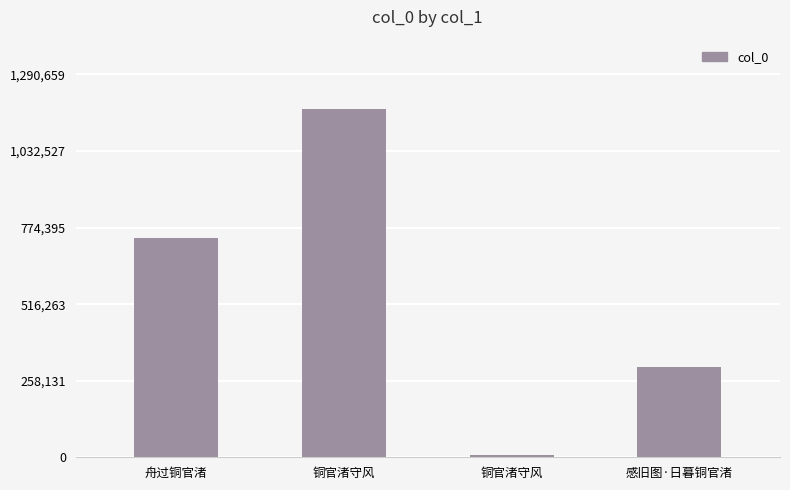

True or false: the data shows 68228 at 感旧图·日暮铜官渚.

False